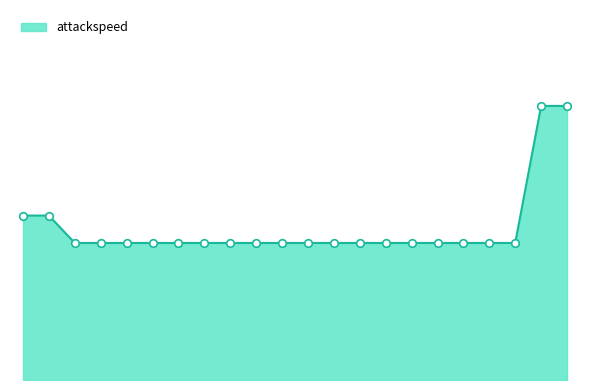

Is this an area chart (filled region under the line)?

Yes